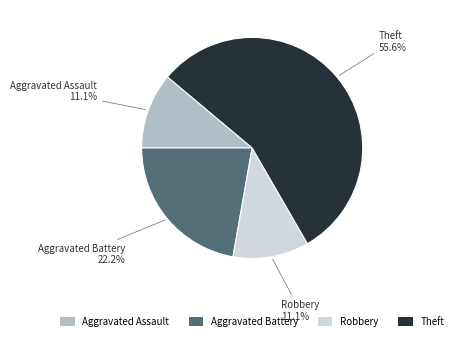

To the nearest percent, what is the combined percentage of Aggravated Battery and Theft?

78%